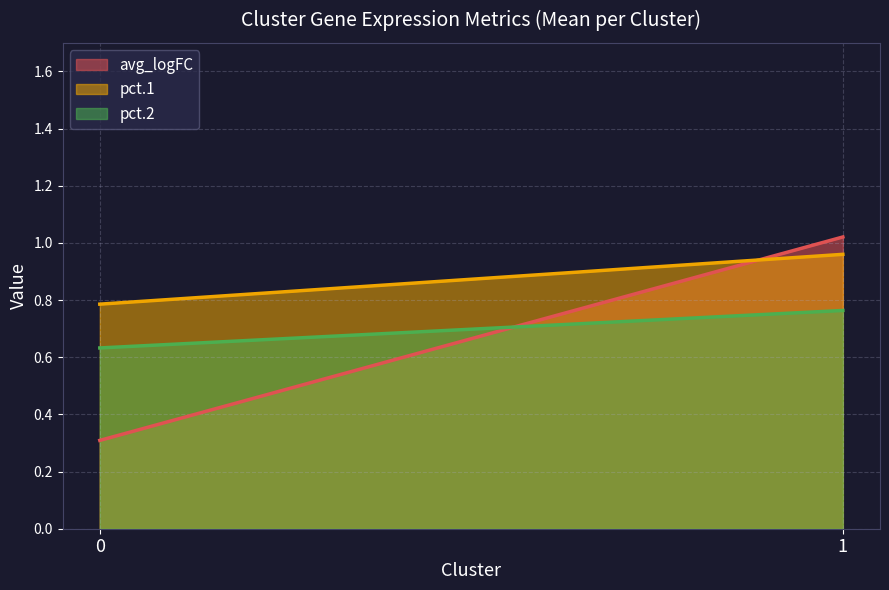

True or false: pct.1 and pct.2 intersect in this chart.

False